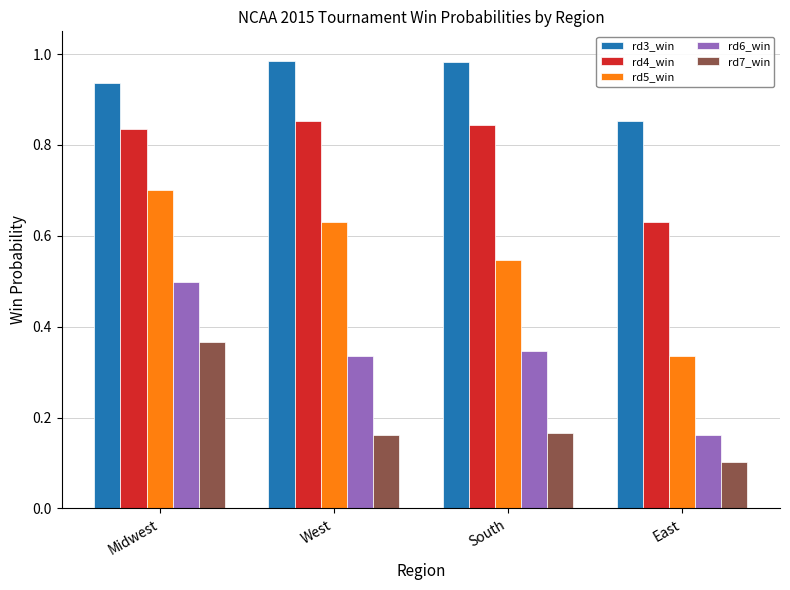

Which series changed the most between West and South?

rd5_win